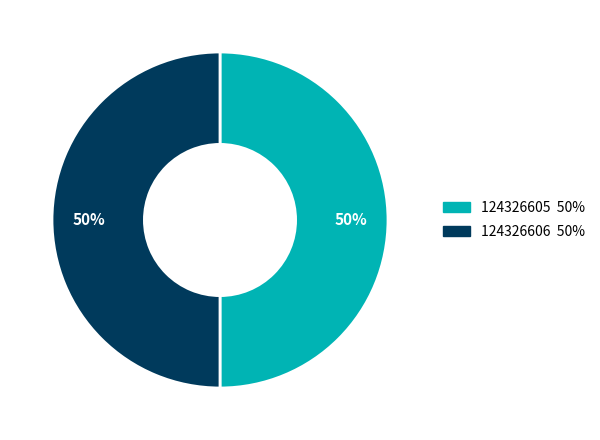

Is the sum of 124326605 and 124326606 greater than half?

Yes